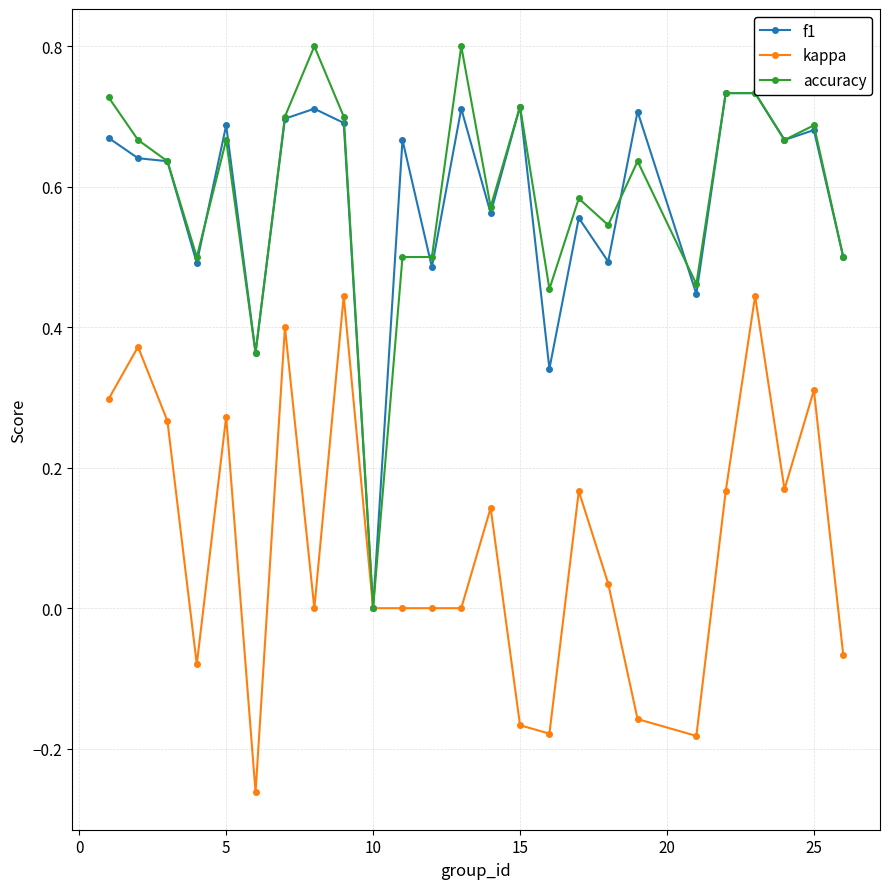

At which category does accuracy reach its first local peak?

5